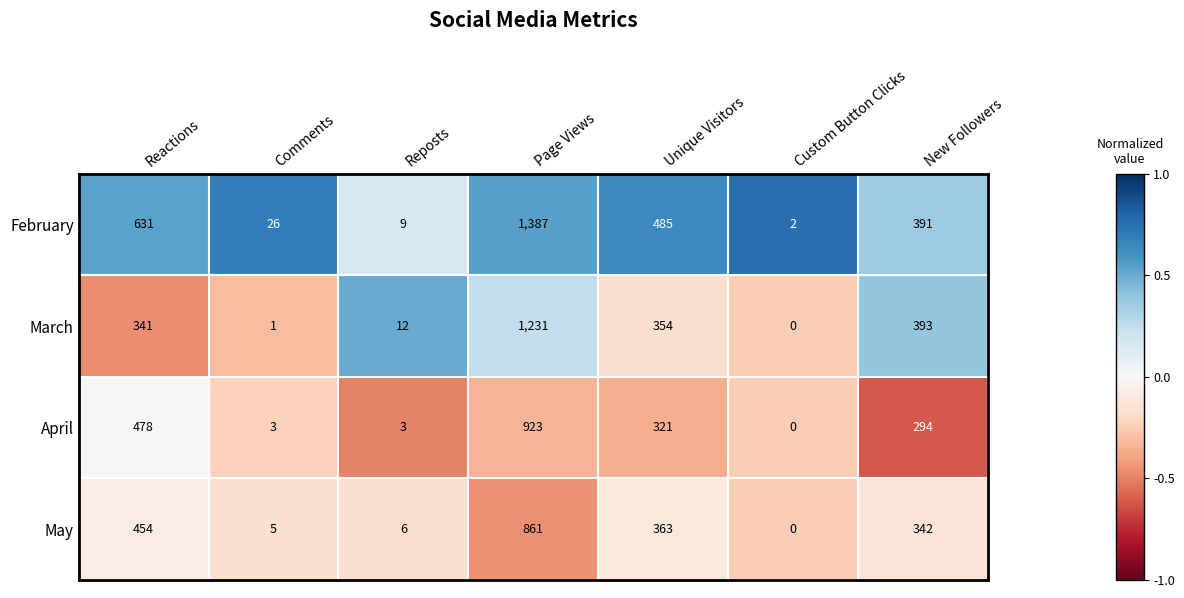

What is the sum of the May values at Reactions and Comments?

459